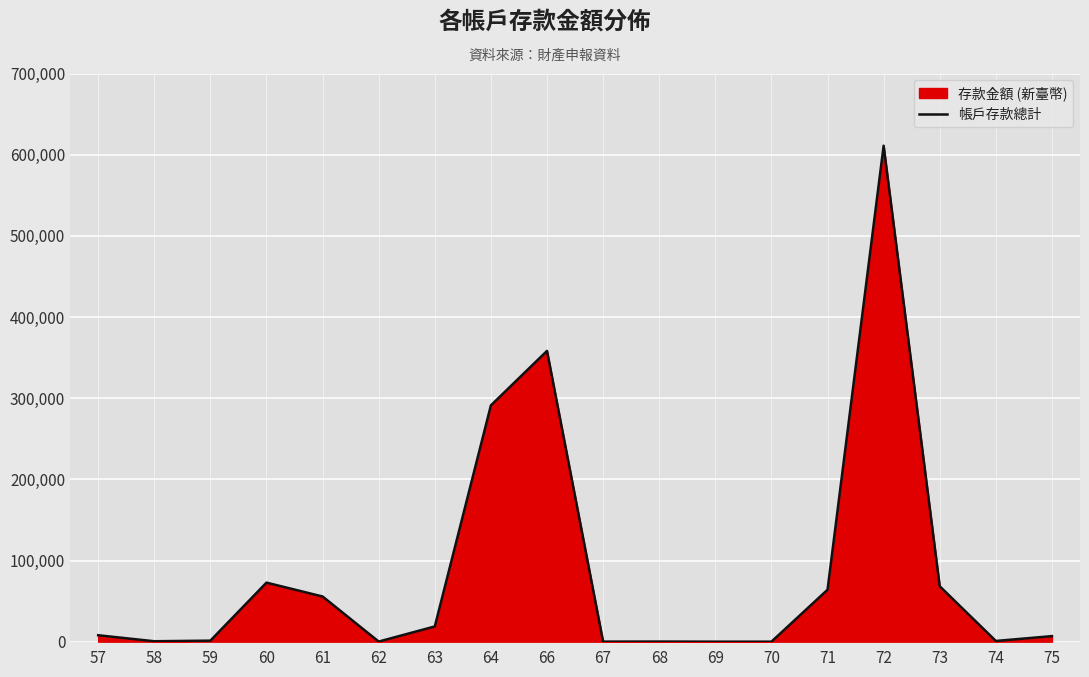

What is the difference between the maximum and second lowest values?

611033